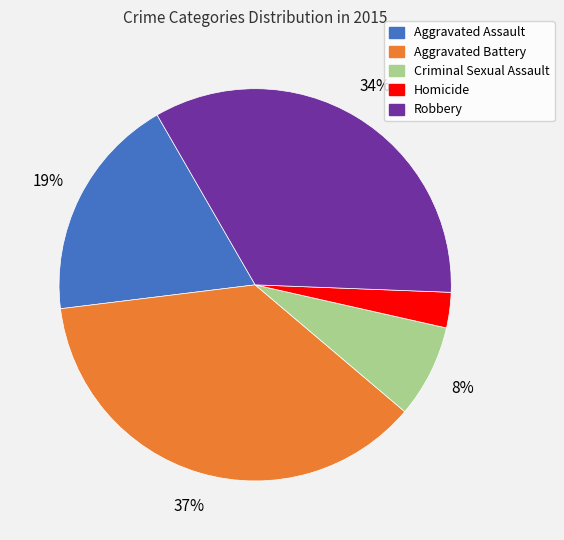

Count the number of slices in the pie.

5